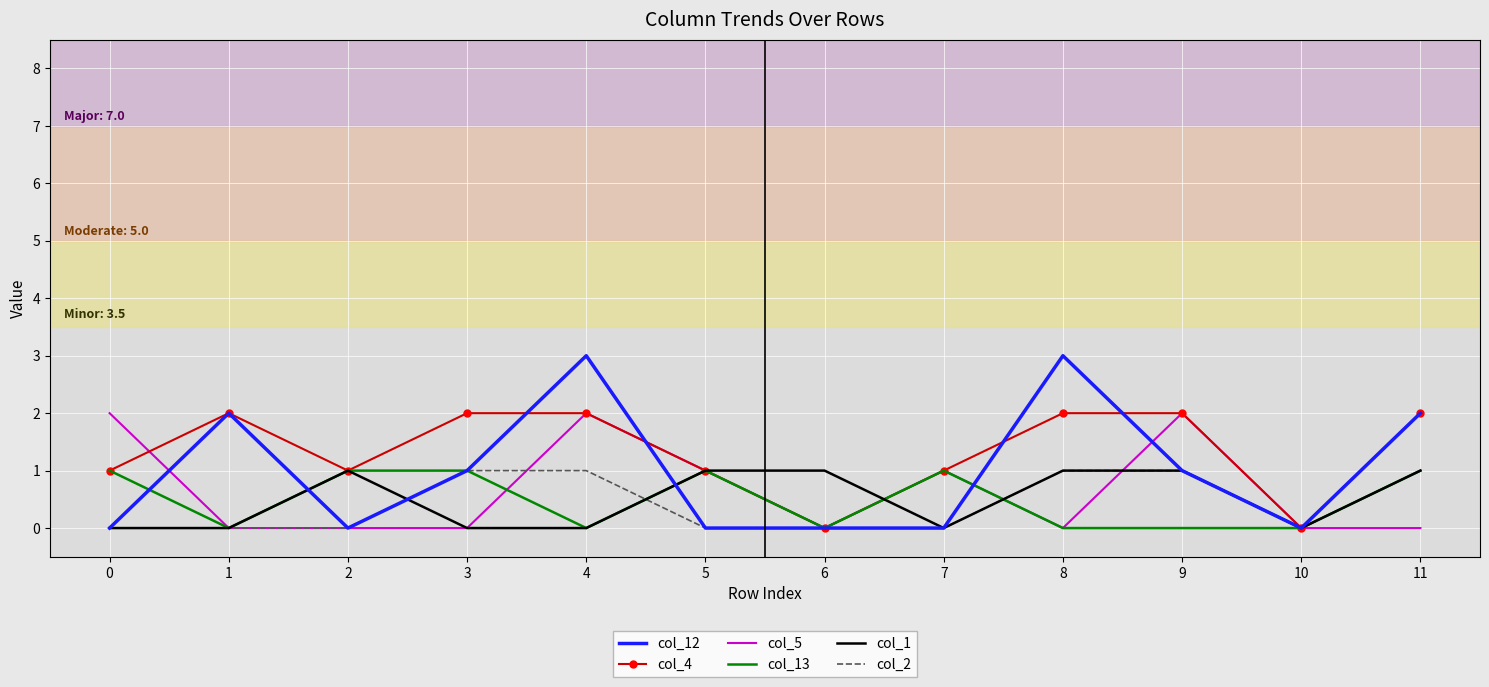

How many col_2 values are between 0 and 1?

12